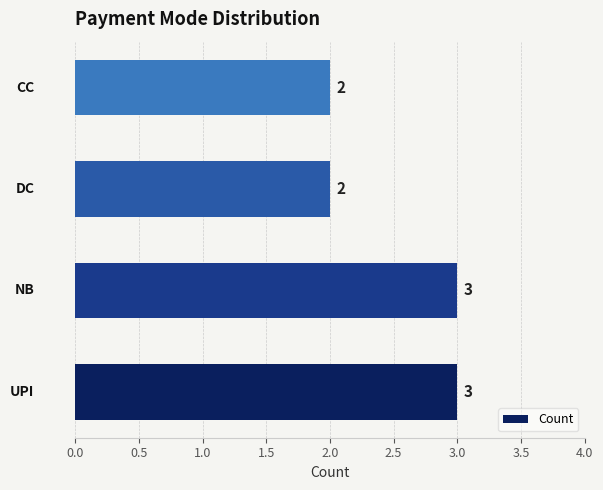

How many bars are there in total?

4